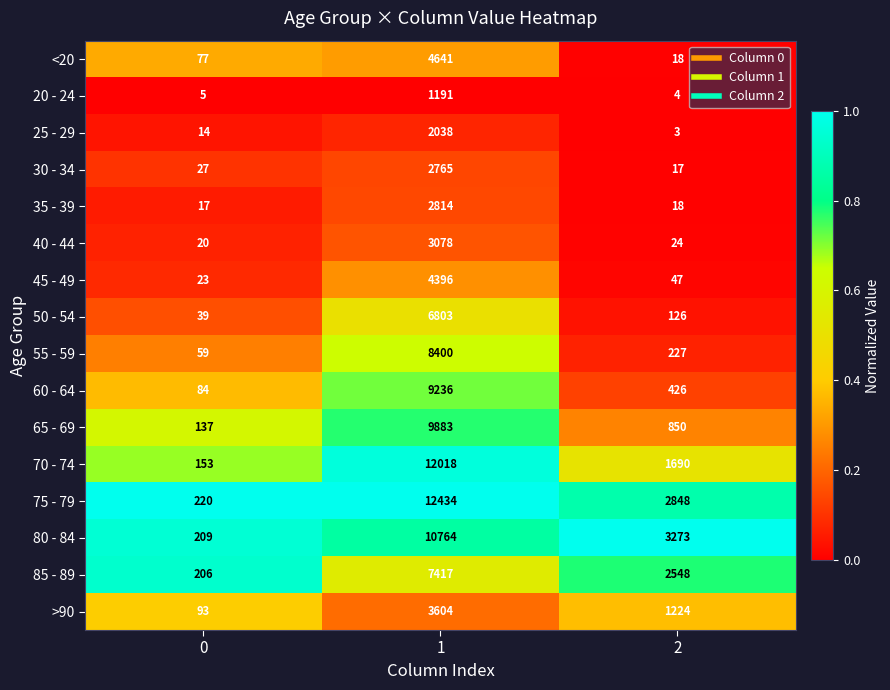

What is the difference between the maximum and minimum values in the >90 series?

3511